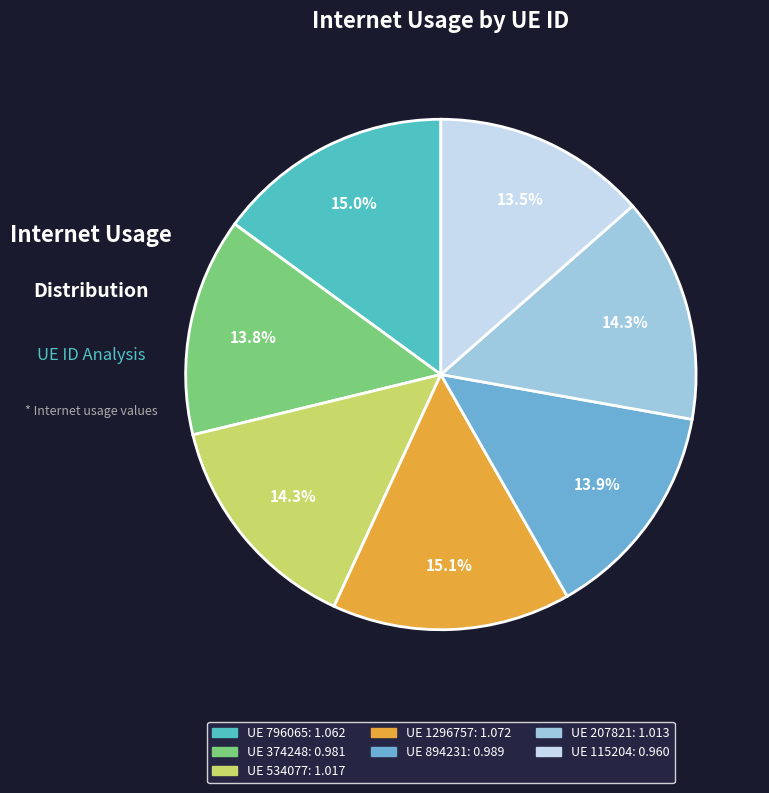

What is the smallest slice in the pie chart?

115204